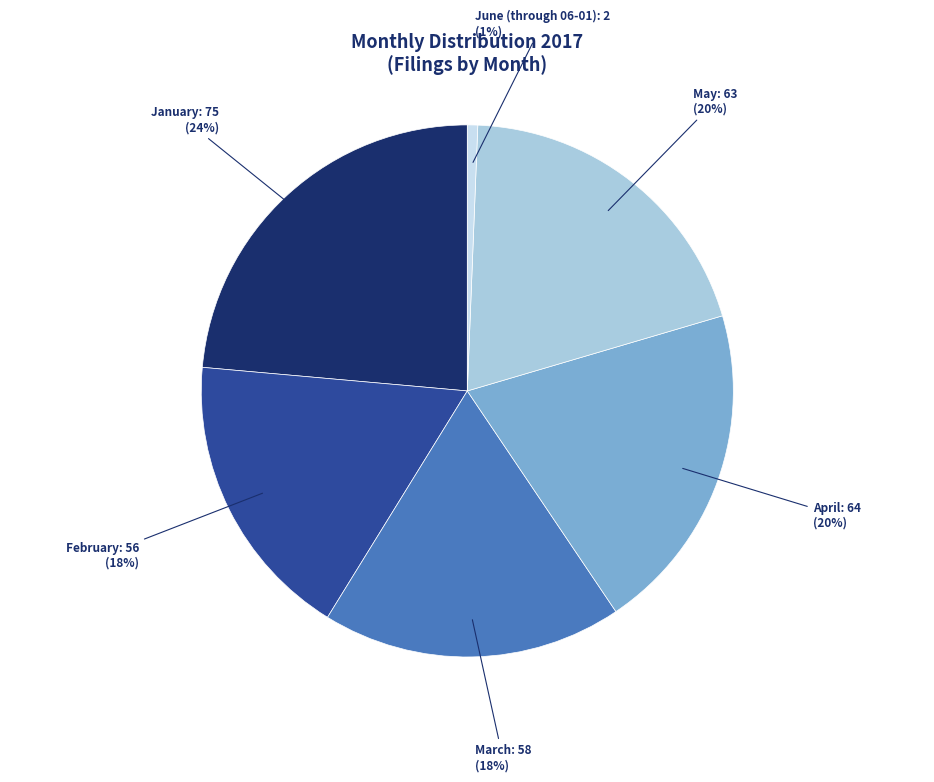

Does any single category account for the majority?

No